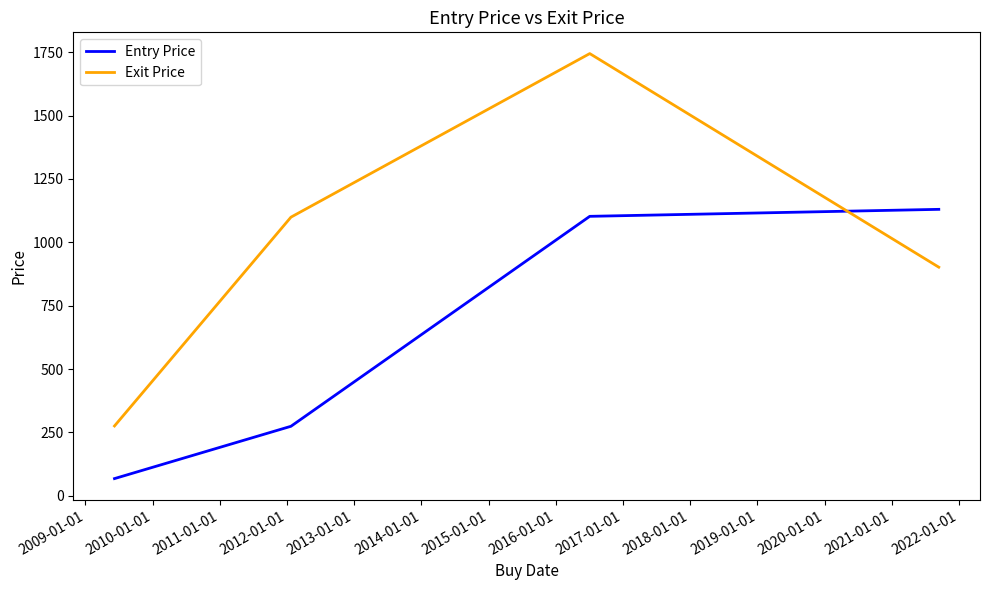

Which series has the widest spread of values?

Exit Price